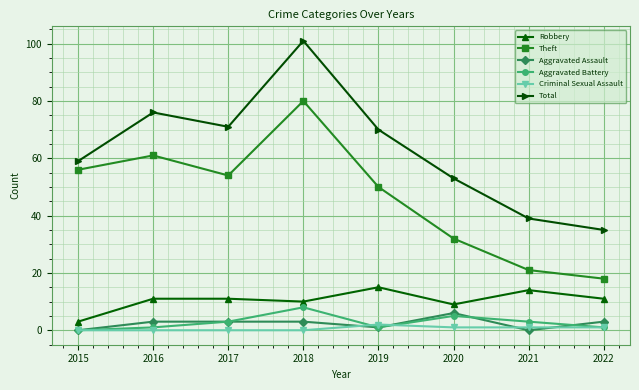

Reading left to right, what are all the values shown in this chart?

Robbery: 3	11	11	10	15	9	14	11
Theft: 56	61	54	80	50	32	21	18
Aggravated Assault: 0	3	3	3	1	6	0	3
Aggravated Battery: 0	1	3	8	1	5	3	1
Criminal Sexual Assault: 0	0	0	0	2	1	1	1
Total: 59	76	71	101	70	53	39	35